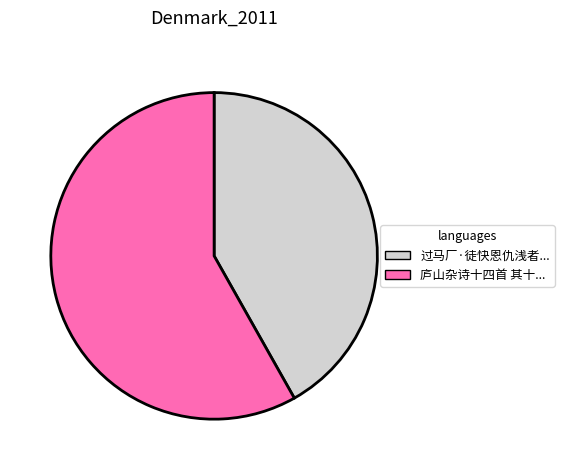

Is there any slice that represents more than half of the pie?

Yes